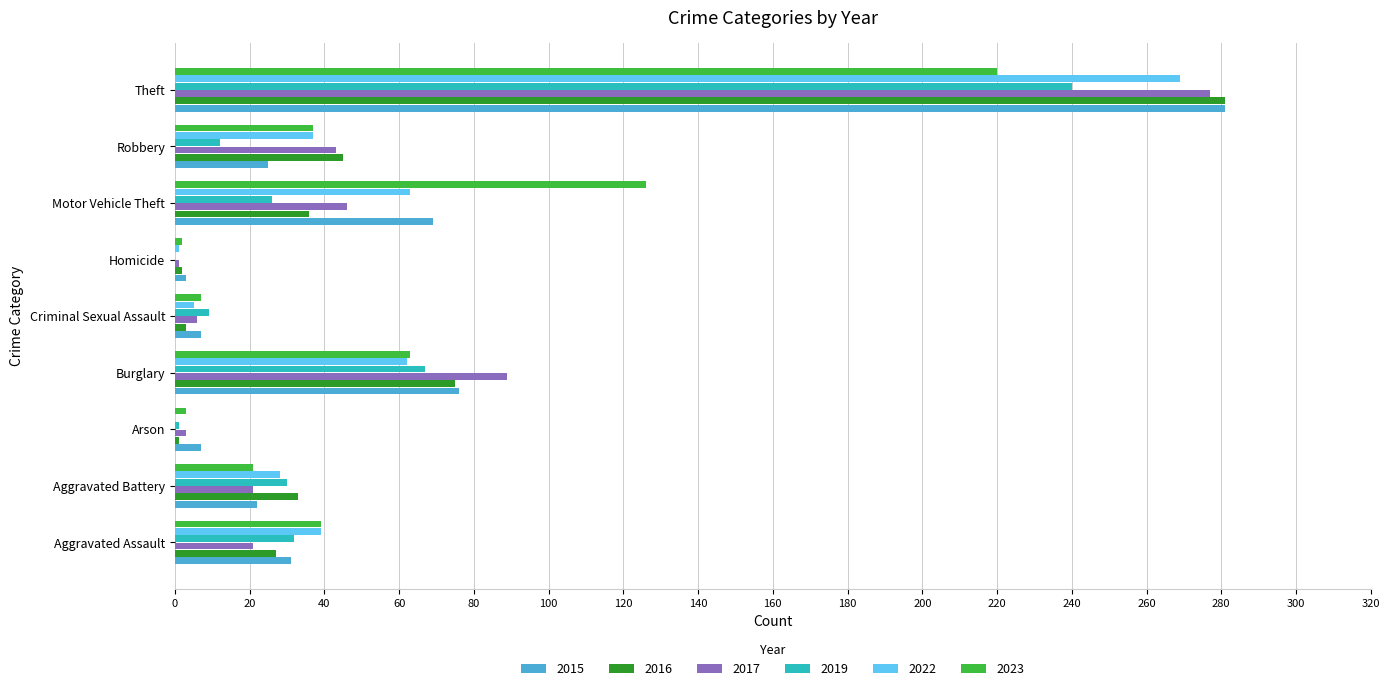

At which category is the sum across all series the highest?

Theft